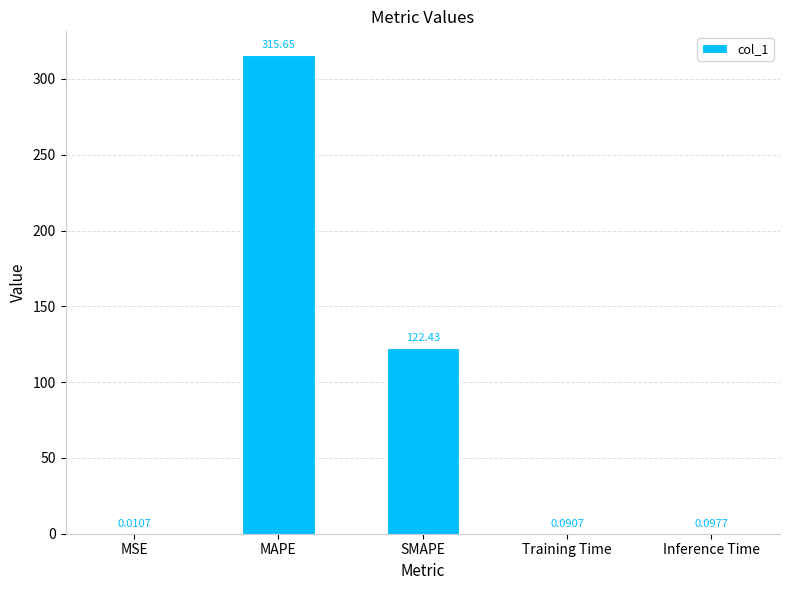

Between SMAPE and MSE, which is larger?

SMAPE